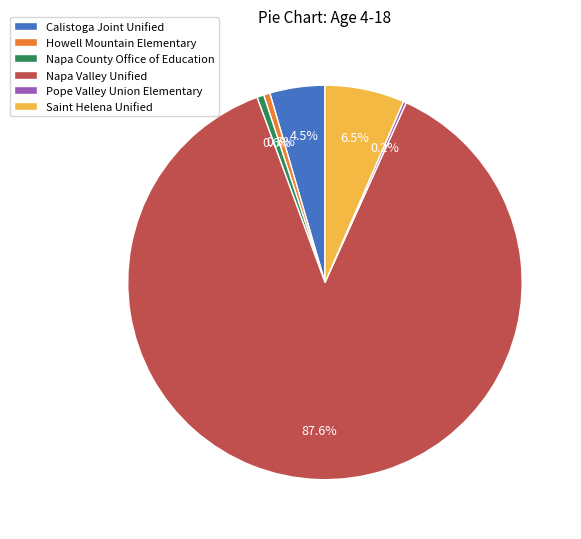

What percentage do Napa Valley Unified and Saint Helena Unified together represent?

94.2%